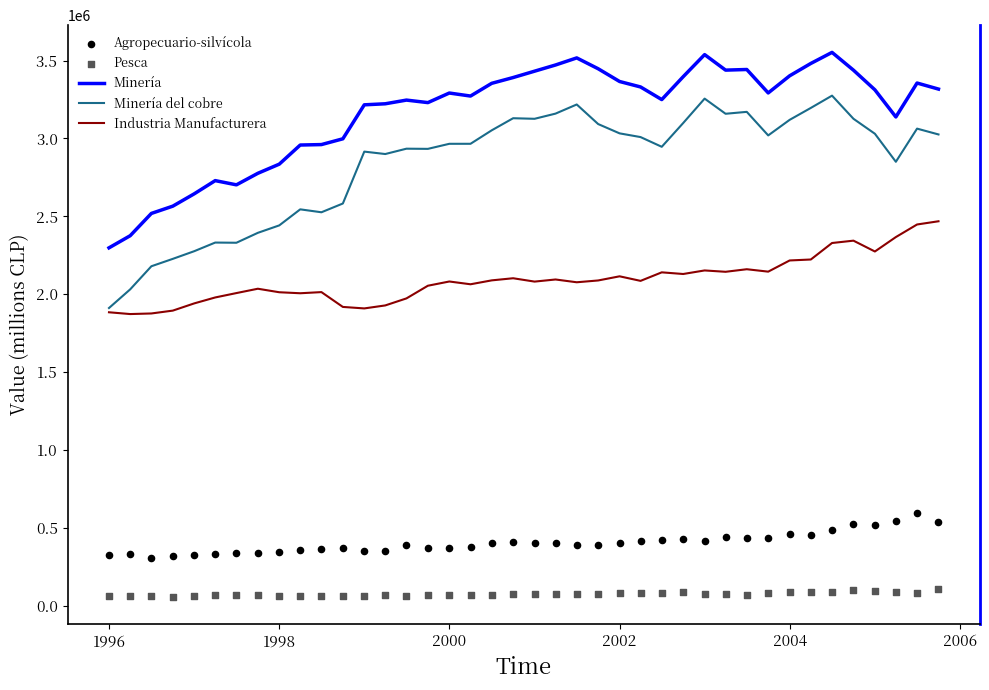

What is the highest value of the Minería series?

3552580